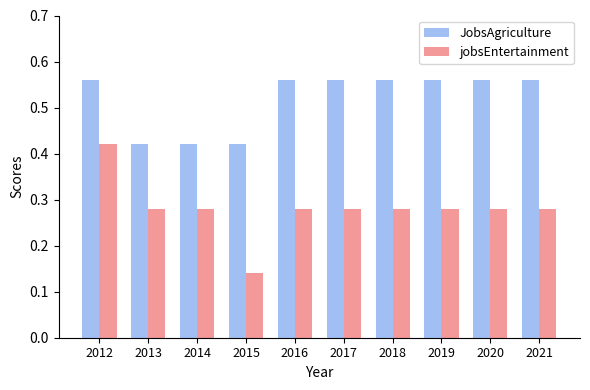

Rank the series by their average value, from lowest to highest.

jobsEntertainment, JobsAgriculture